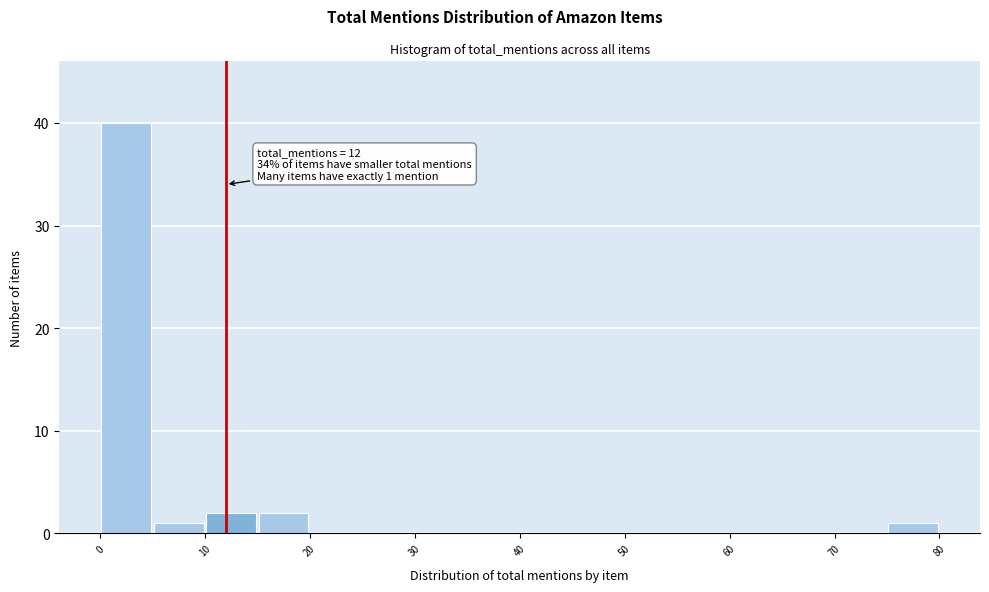

Which range on the x-axis has the tallest bar?

0 to 5